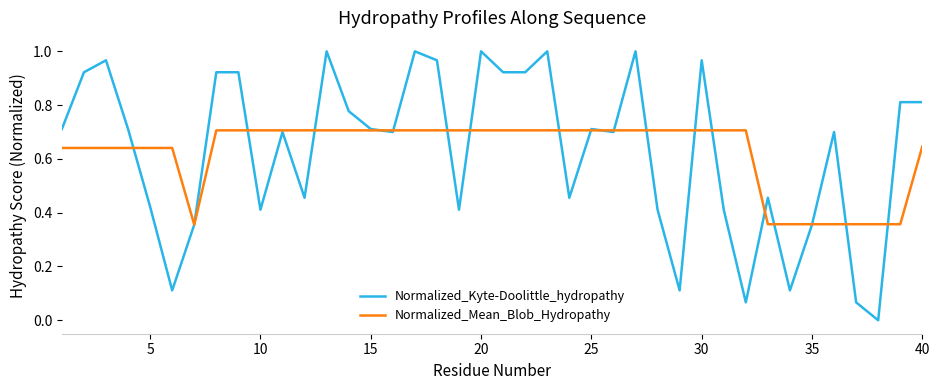

Which series has the largest range (max minus min)?

Normalized_Kyte-Doolittle_hydropathy